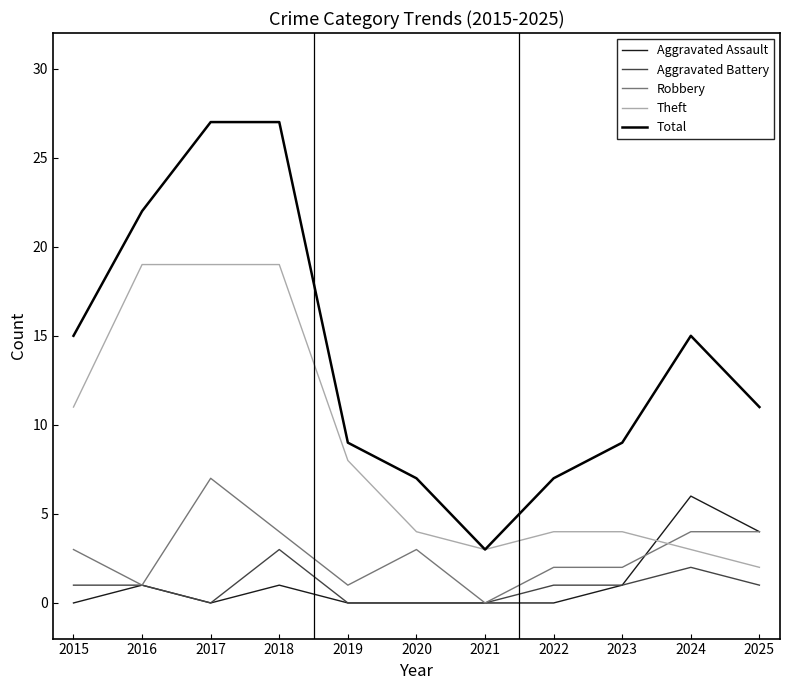

What is the total value across all series at 2015?

30